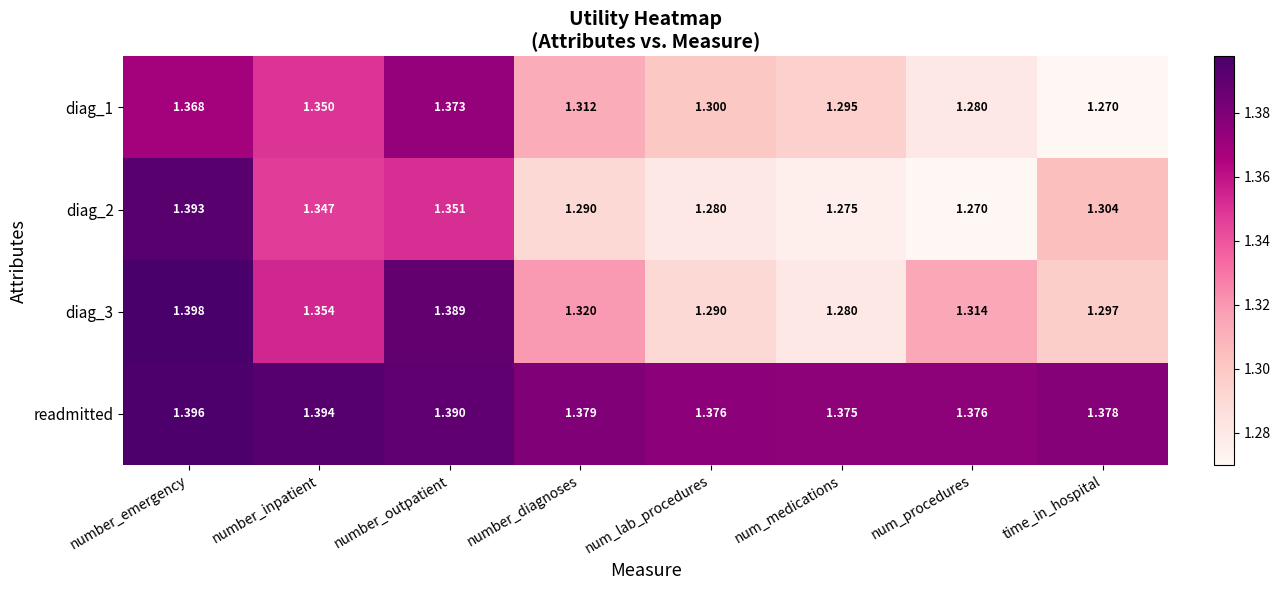

At which label does diag_1 reach its minimum?

time_in_hospital